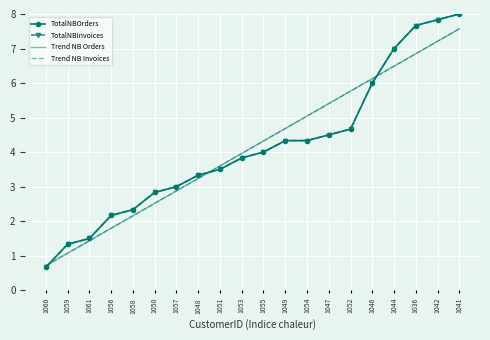

Is the value of TotalNBOrders at 1049 greater than the value of Trend NB Invoices at 1056?

Yes